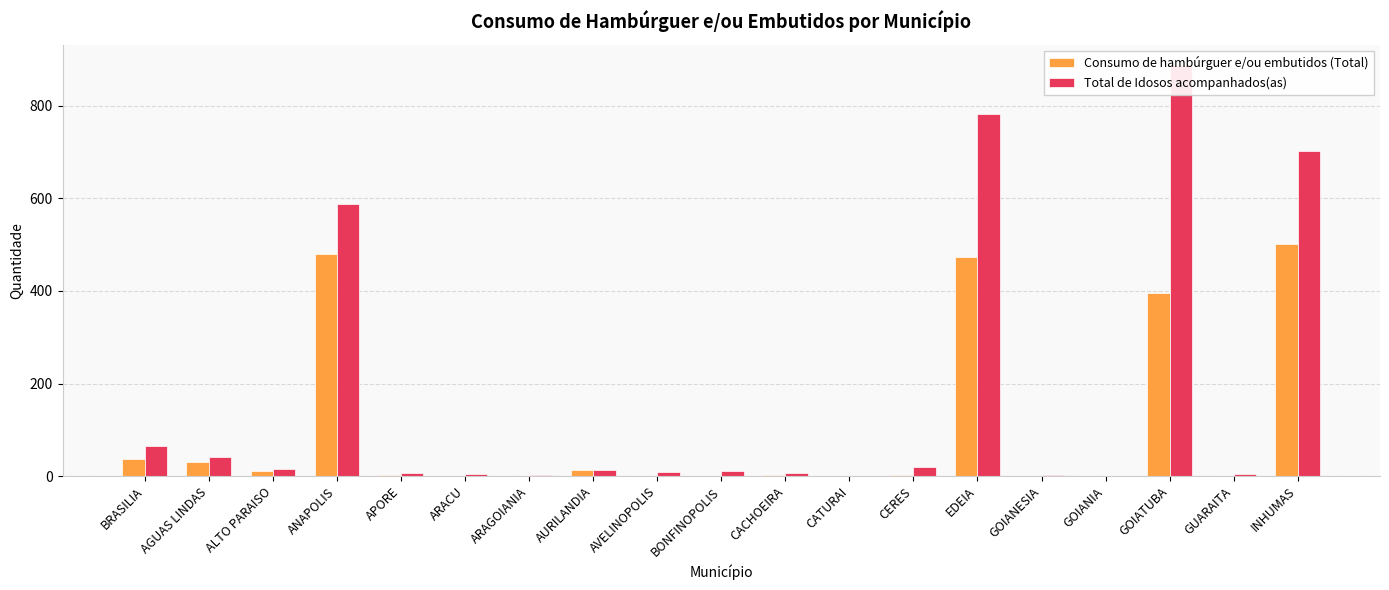

What is the difference between the highest and lowest values at EDEIA?

309